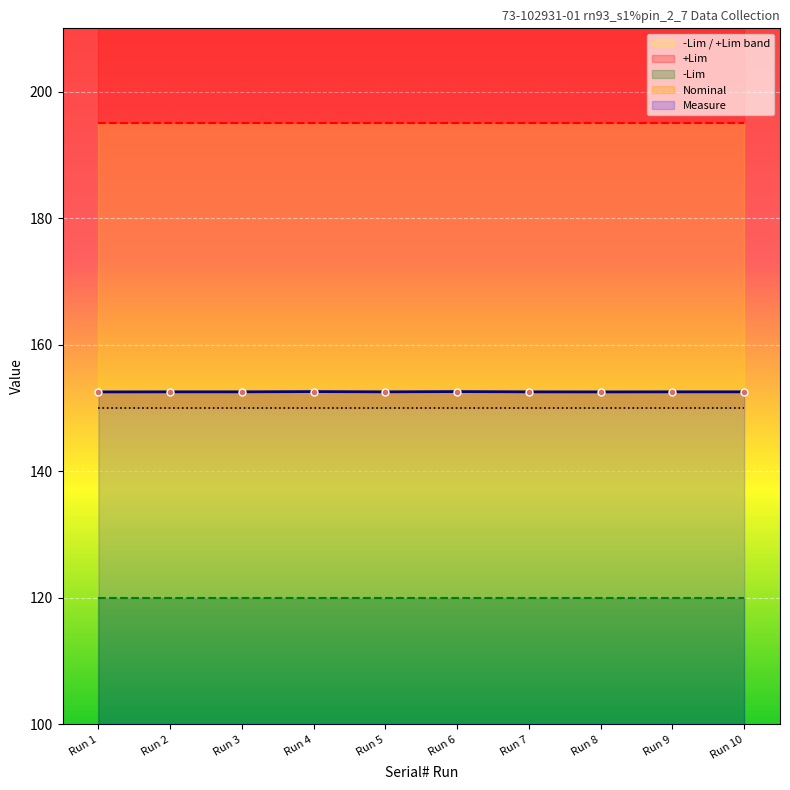

What is the maximum value for Nominal?

152.6